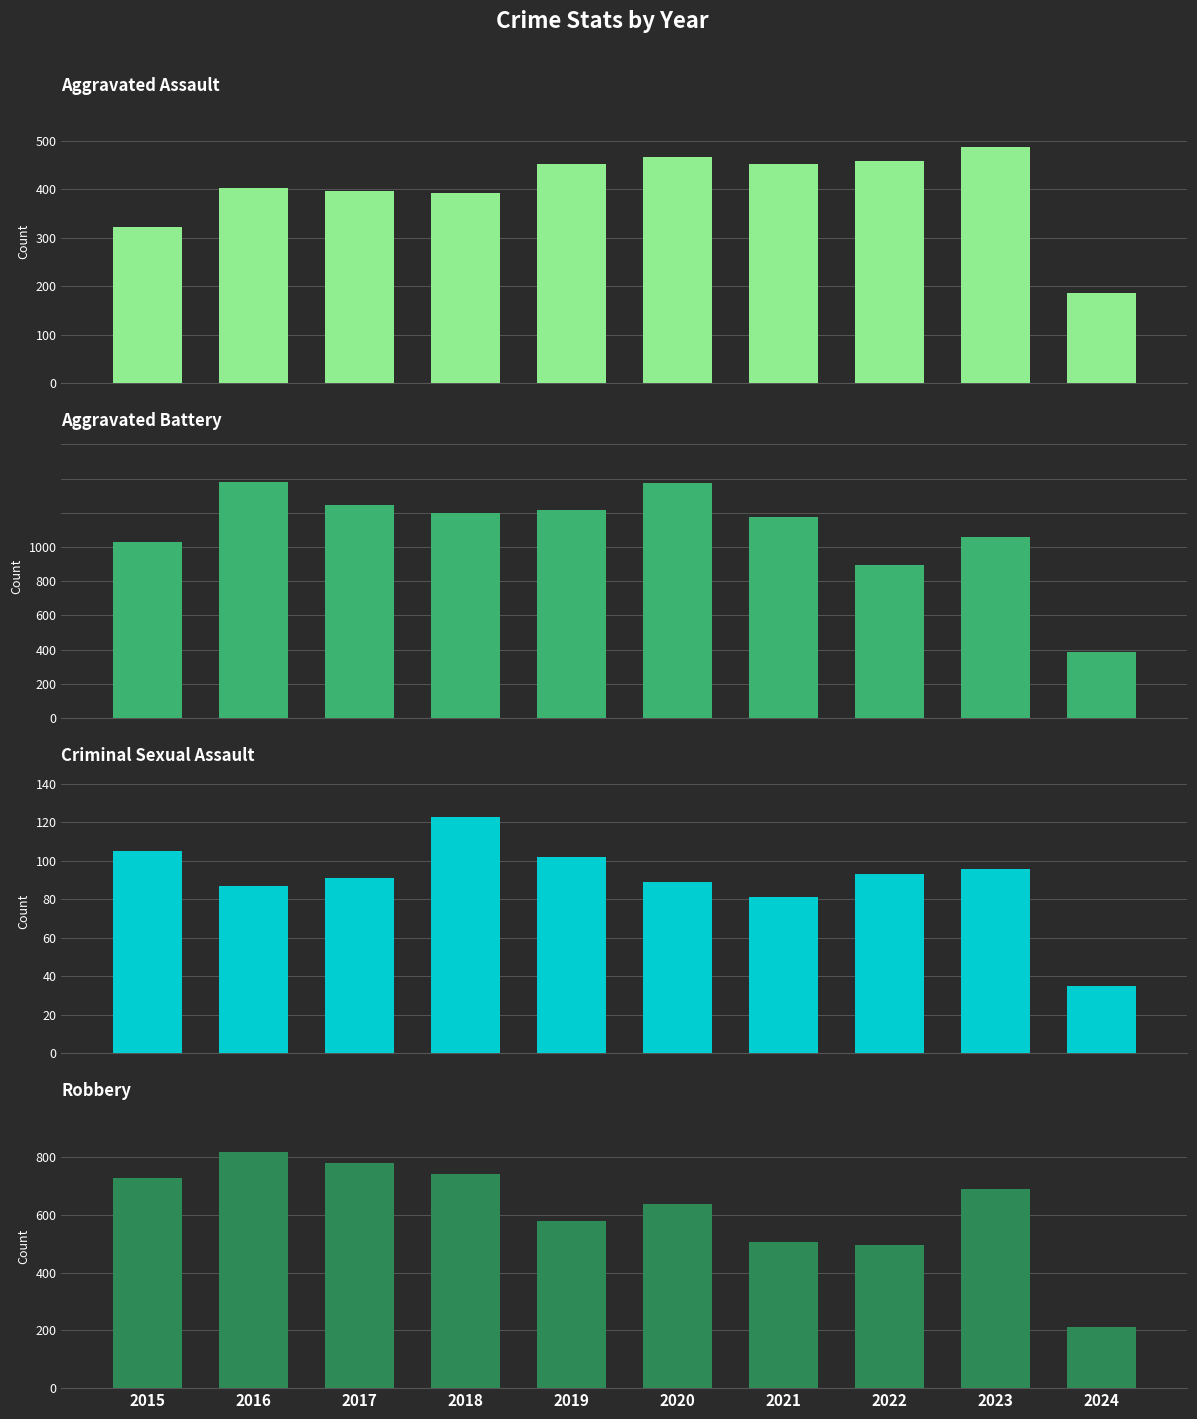

What is the value of the Aggravated Battery bar at the 1st from the left?

515